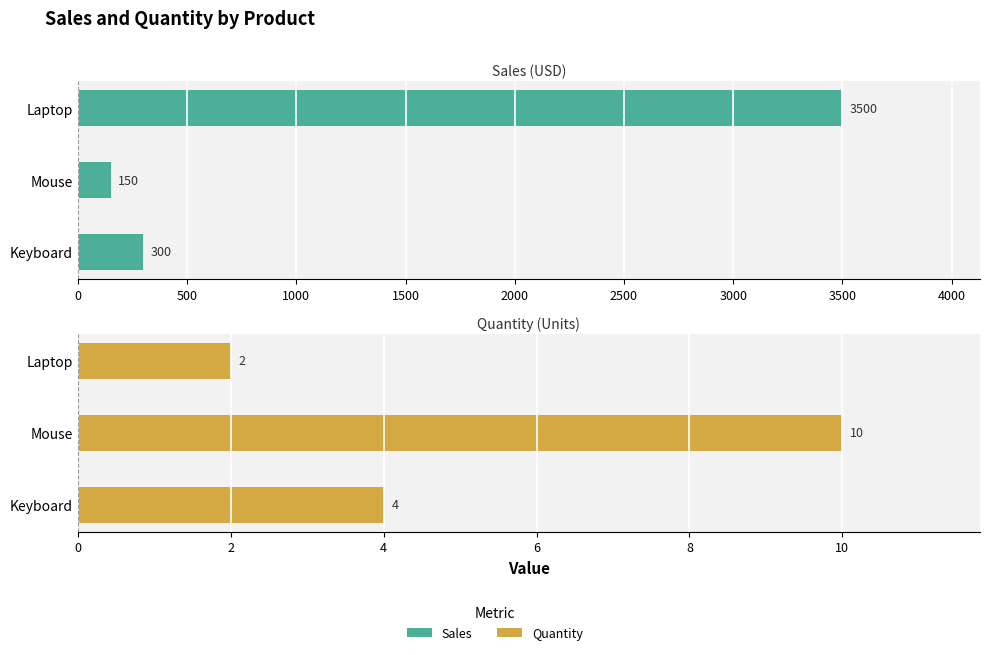

How many data points does each series have?

3